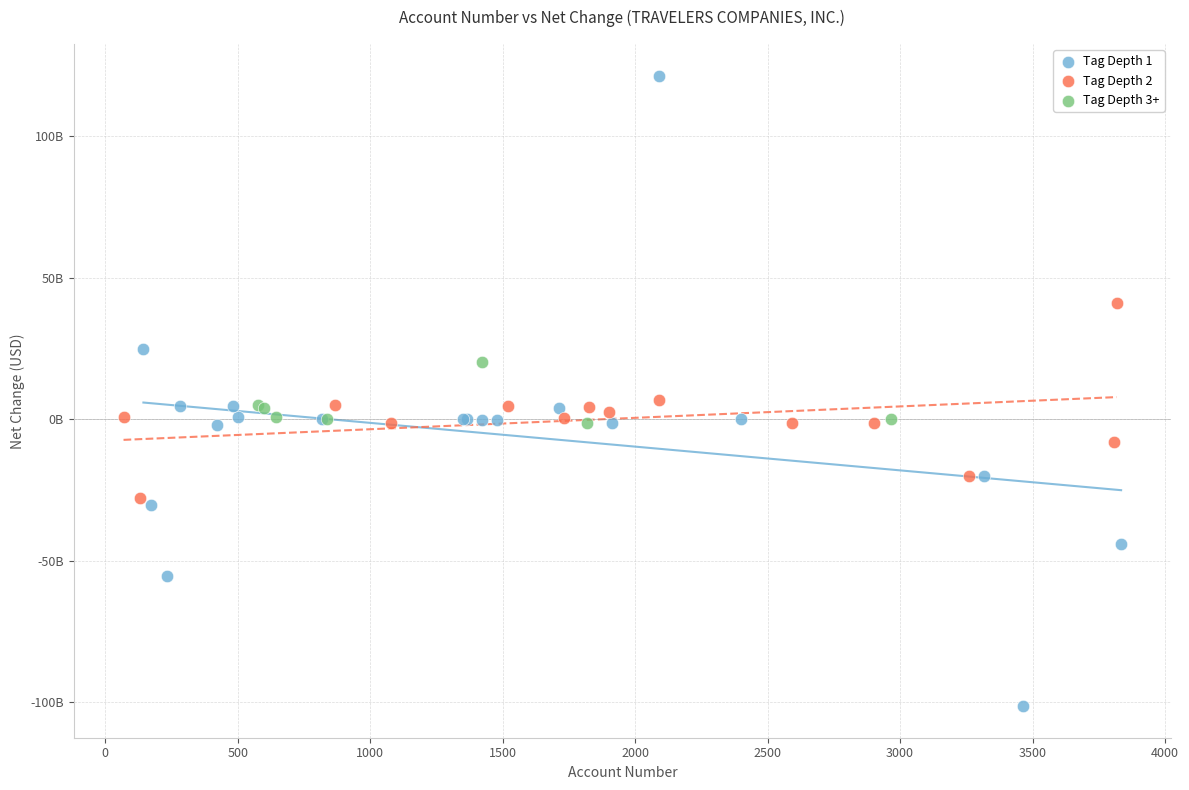

Which series contains the highest Y value?

Tag Depth 1